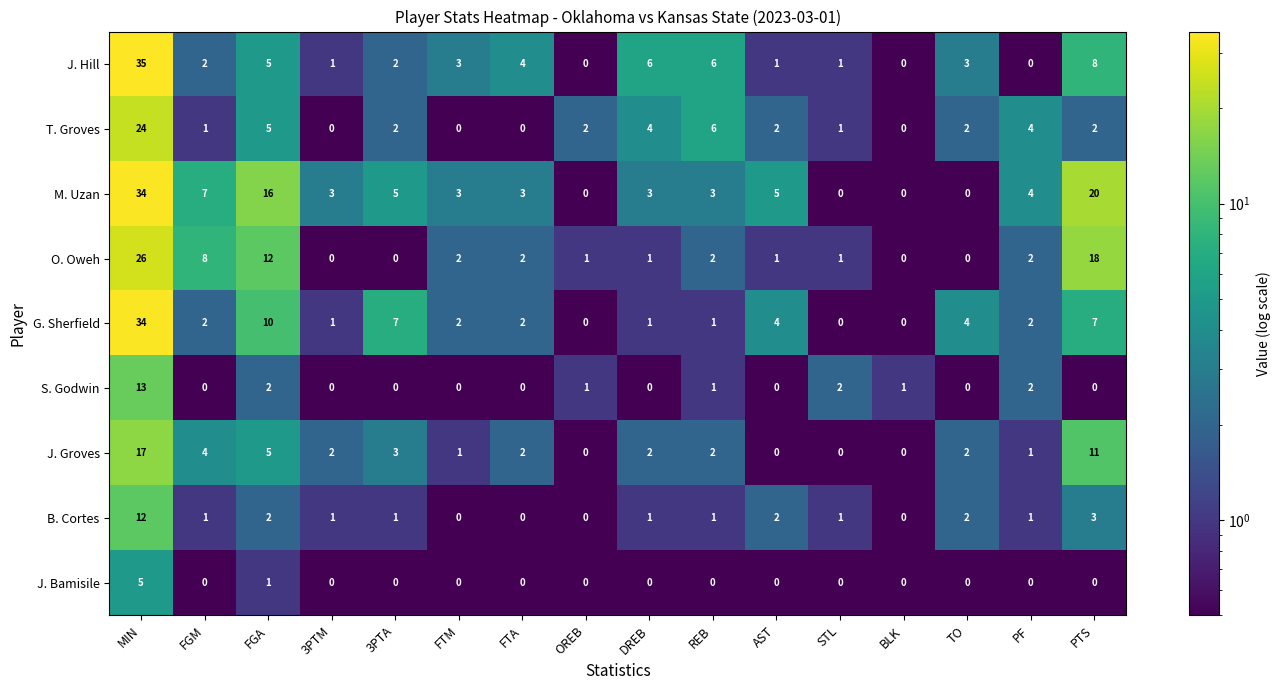

Where is T. Groves nearest to the value 12?

REB